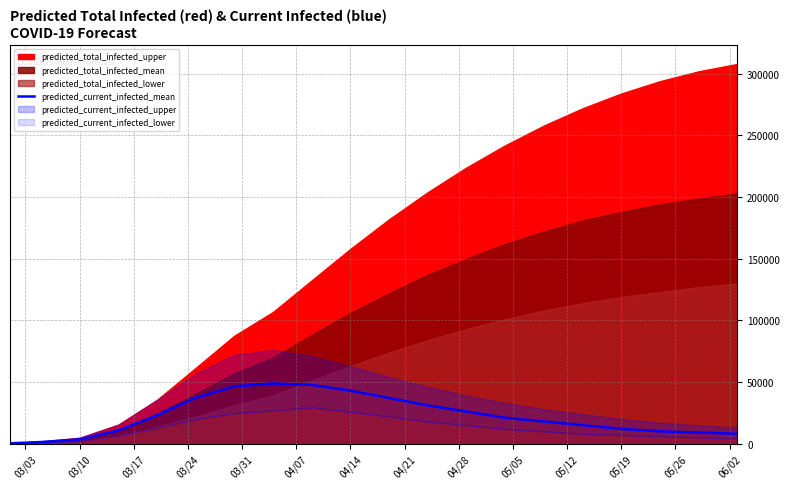

The value at 03/24 is 7115. True or false?

False